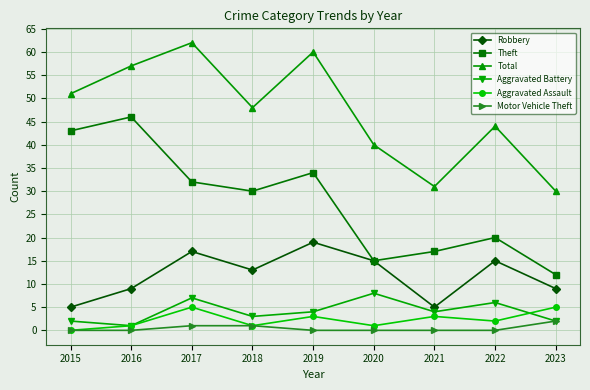

What is the greatest value displayed?

62